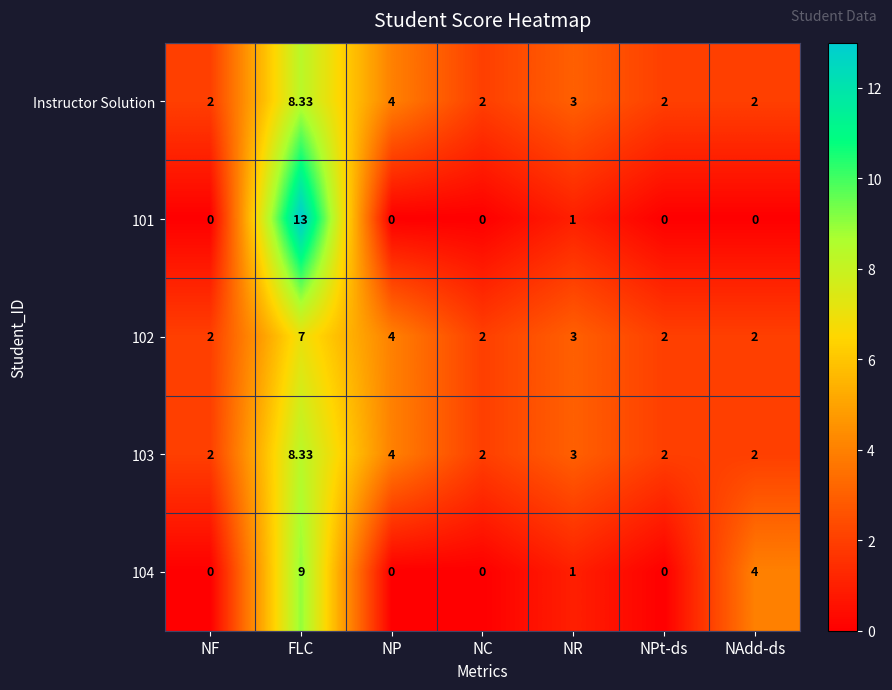

Which category has the highest value across all series?

FLC